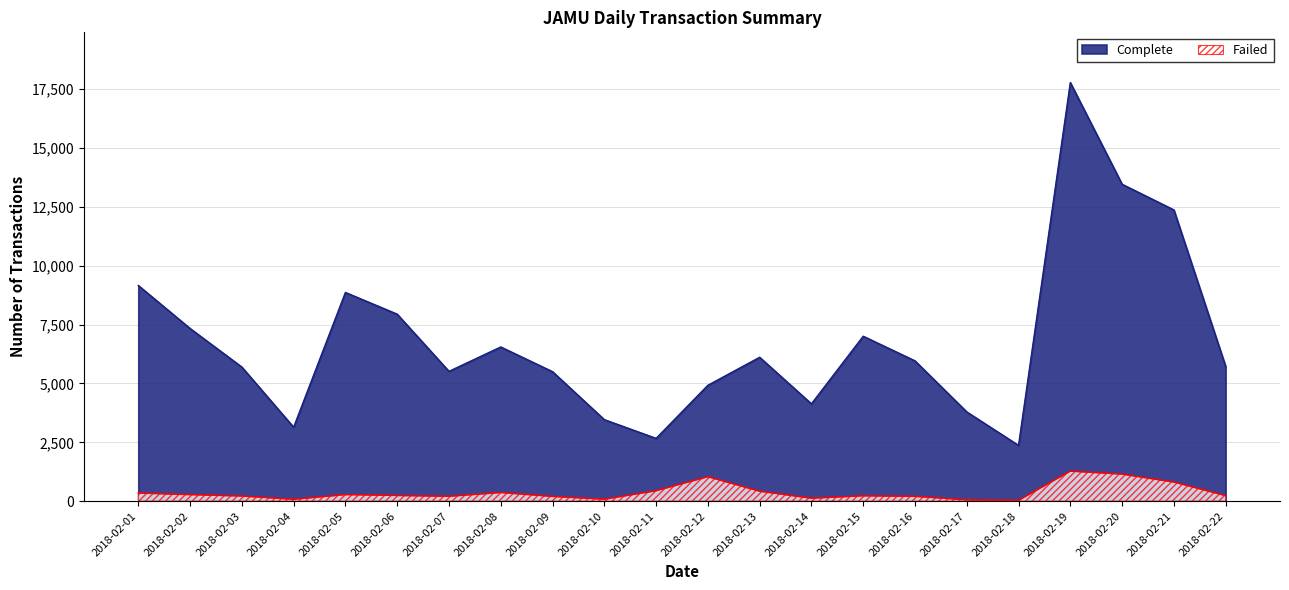

Reading left to right, list all the values displayed in this chart.

Complete: 2018-02-01=9160	2018-02-02=7334	2018-02-03=5695	2018-02-04=3141	2018-02-05=8864	2018-02-06=7942	2018-02-07=5514	2018-02-08=6549	2018-02-09=5500	2018-02-10=3463	2018-02-11=2667	2018-02-12=4922	2018-02-13=6111	2018-02-14=4134	2018-02-15=7005	2018-02-16=5960	2018-02-17=3791	2018-02-18=2369	2018-02-19=17777	2018-02-20=13459	2018-02-21=12370	2018-02-22=5724
Failed: 2018-02-01=345	2018-02-02=276	2018-02-03=218	2018-02-04=79	2018-02-05=278	2018-02-06=241	2018-02-07=206	2018-02-08=366	2018-02-09=201	2018-02-10=82	2018-02-11=442	2018-02-12=1037	2018-02-13=422	2018-02-14=125	2018-02-15=227	2018-02-16=204	2018-02-17=56	2018-02-18=33	2018-02-19=1275	2018-02-20=1147	2018-02-21=810	2018-02-22=234